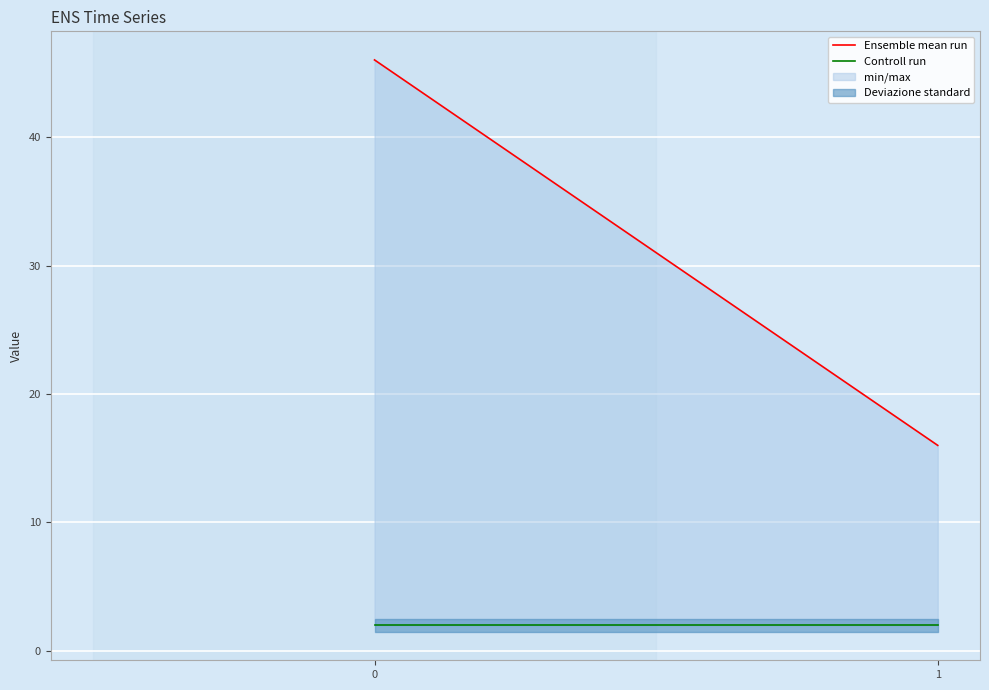

Reading left to right, what are all the values shown in this chart?

Ensemble mean run: 46	16
Controll run: 2	2